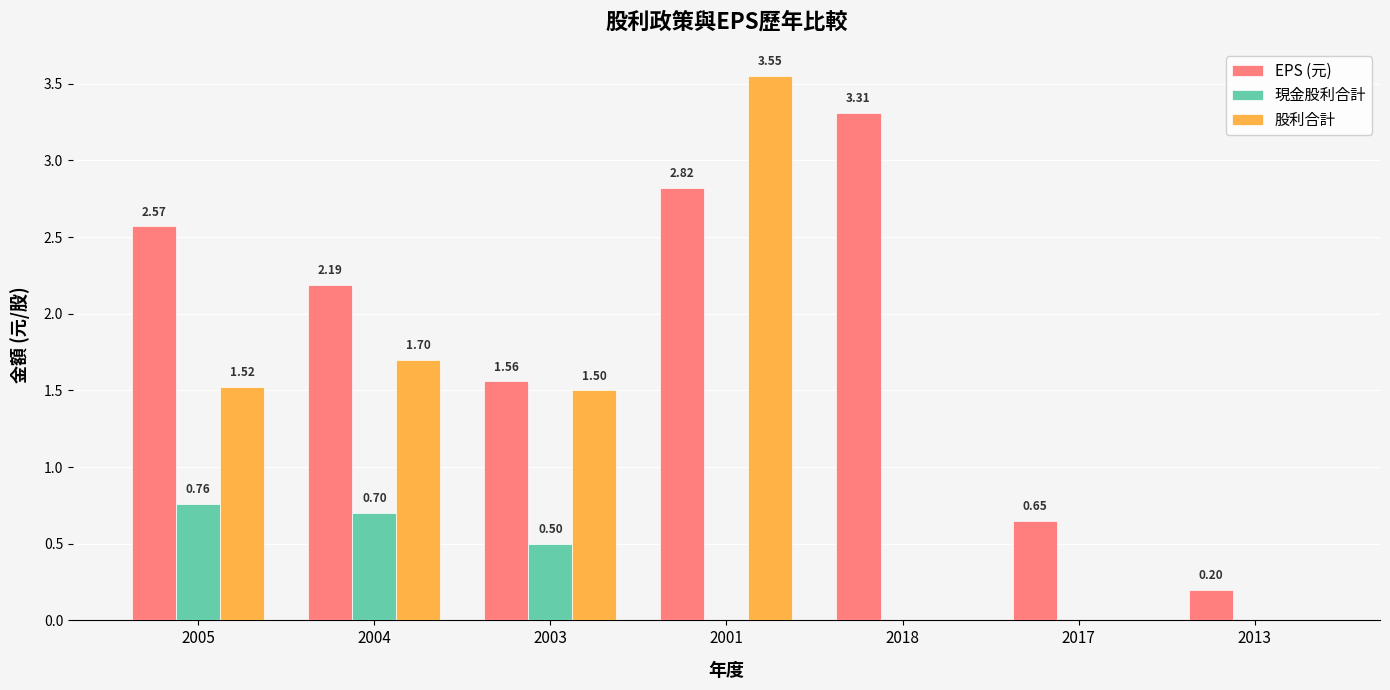

What is the total value across all series at 2001?

6.4